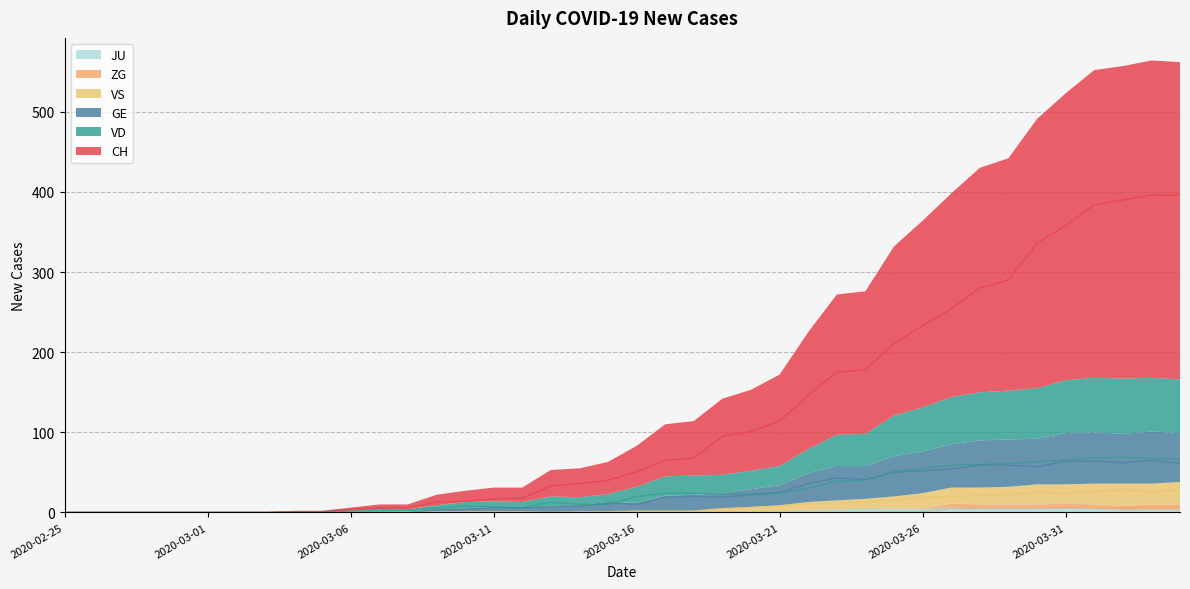

What is the difference between the maximum and minimum values in the CH series?

396